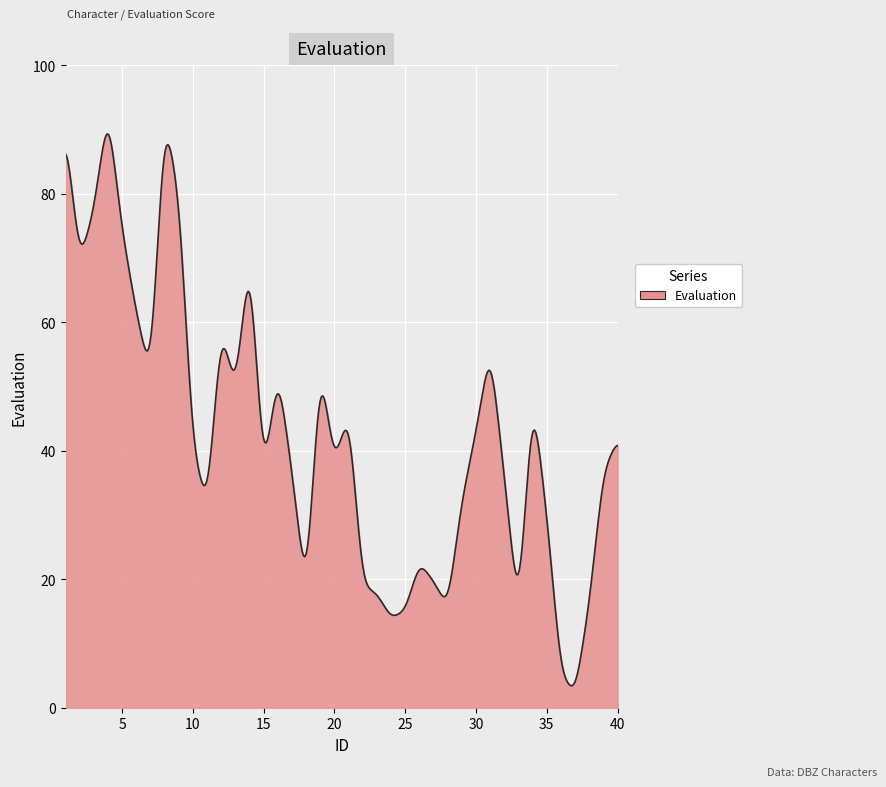

What is the maximum value shown in the chart?

89.3